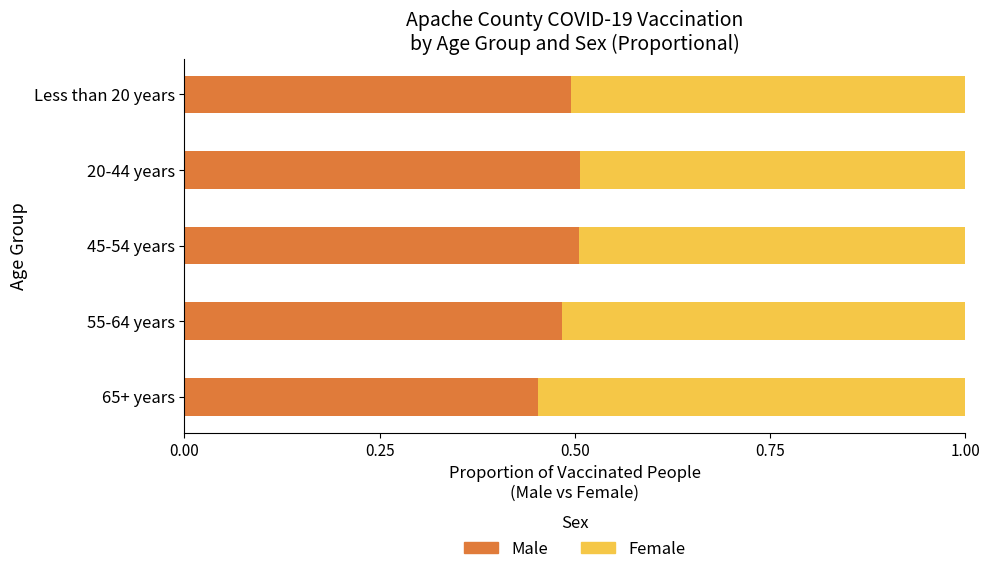

What is the total value across all series at 65+ years?

1.0